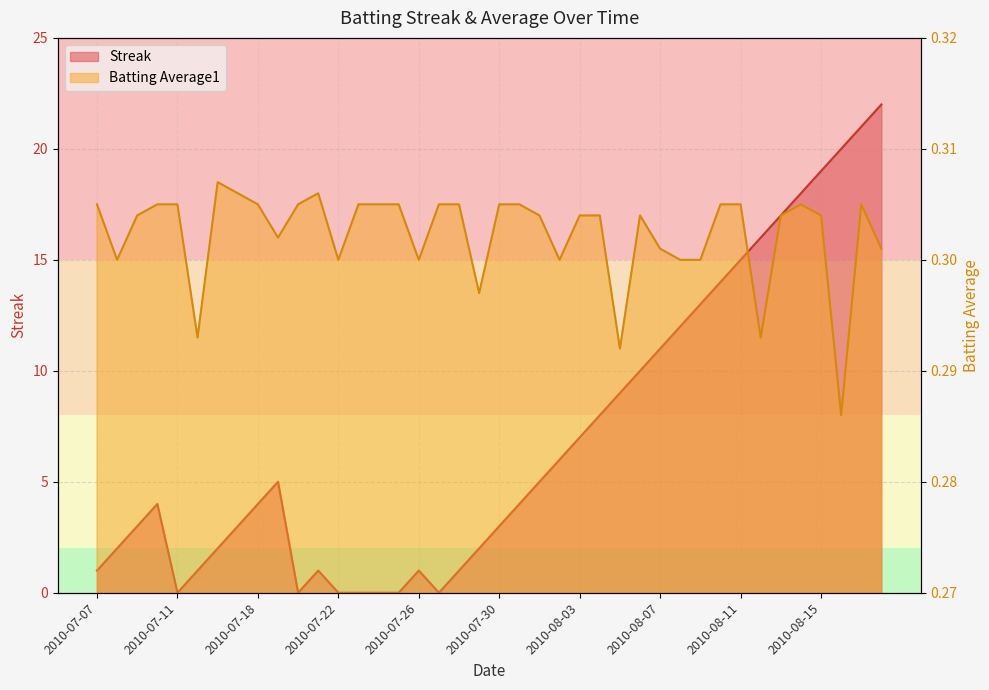

Is it true that Batting Average1 equals 0.1 at 2010-07-19?

False